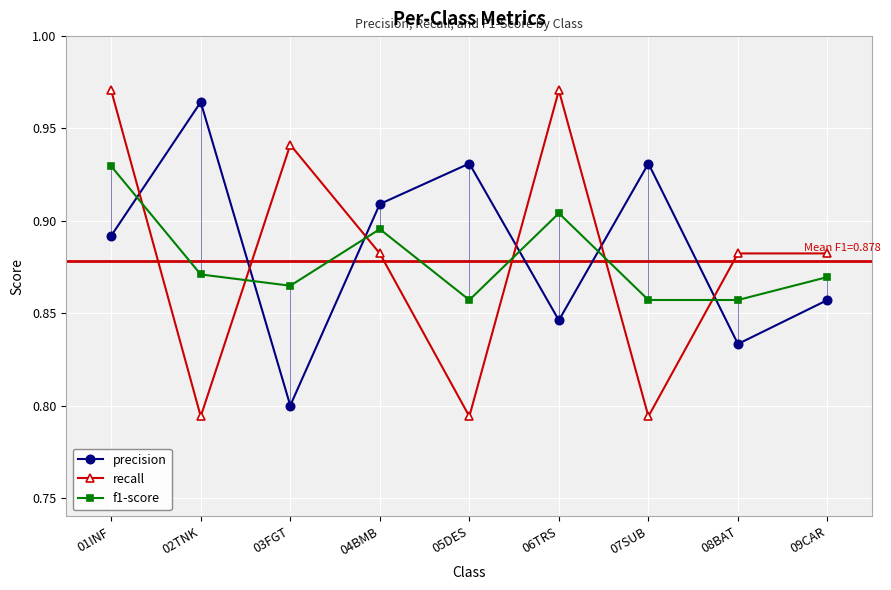

Between which two adjacent categories do f1-score and precision first intersect?

01INF and 02TNK